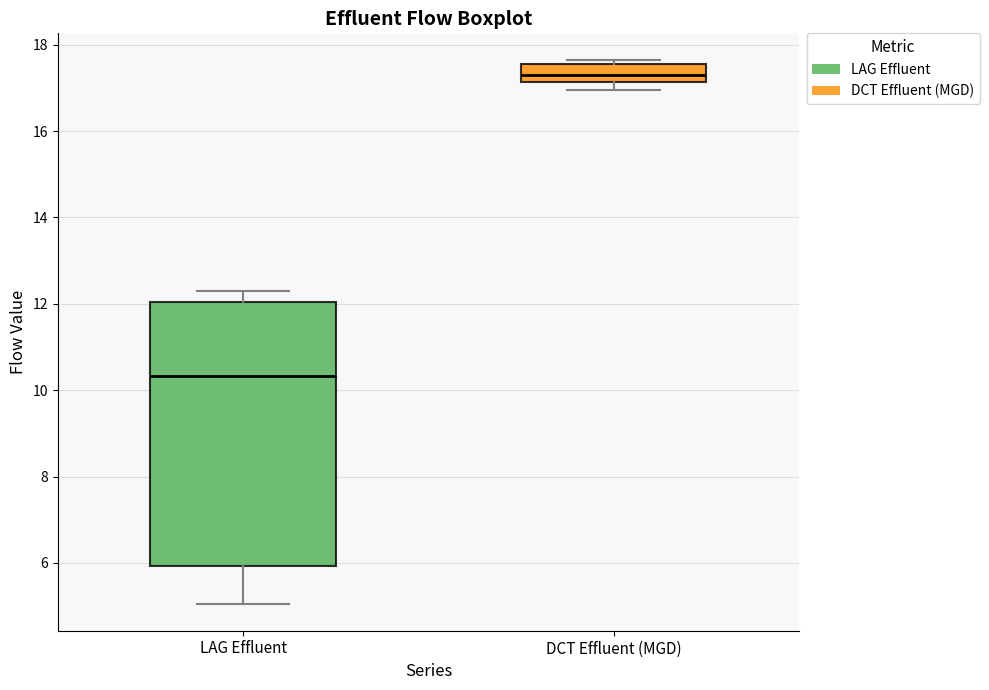

Reading left to right, transcribe this box plot: for each box, give where its median line is, the range the box spans, and where its two whiskers end, as read against the y-axis. The values are not printed on the chart, so give them approximately, as read against the axis.

LAG Effluent: median 10.4, box 6.0 to 12.0, whiskers 5.0 to 12.4
DCT Effluent (MGD): median 17.4, box 17.2 to 17.6, whiskers 17.0 to 17.6 (just above the box's upper edge)